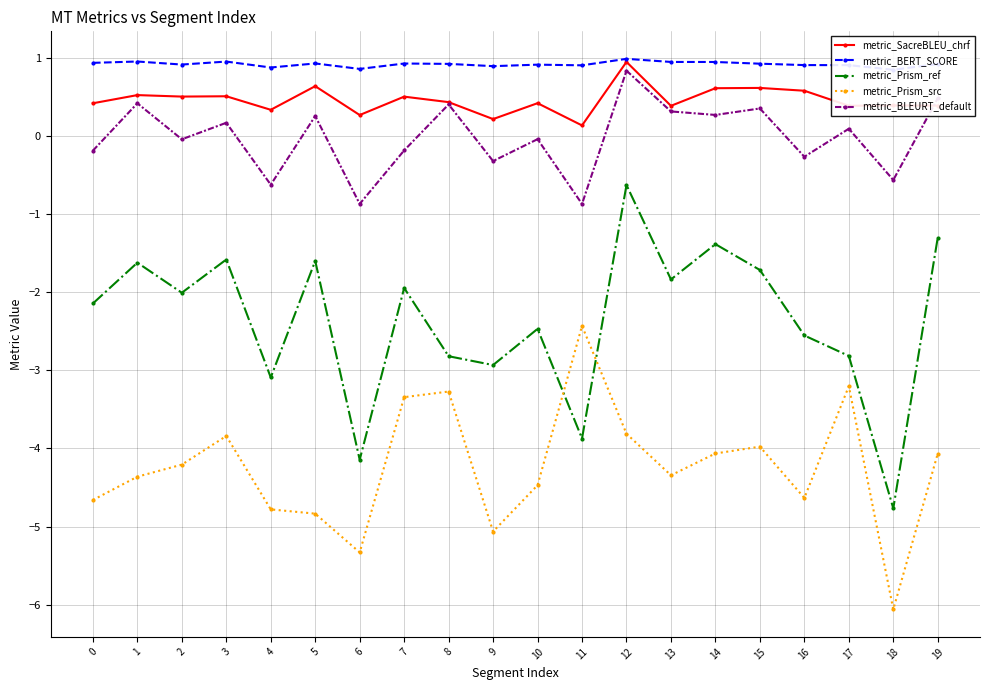

What is the approximate value of metric_Prism_src at 7?

-3.3